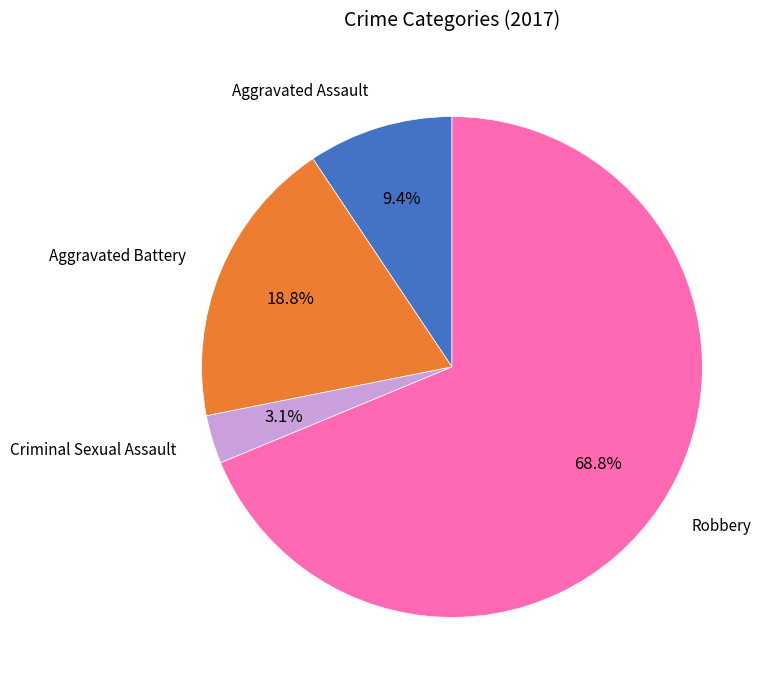

How many slices are in this pie chart?

4